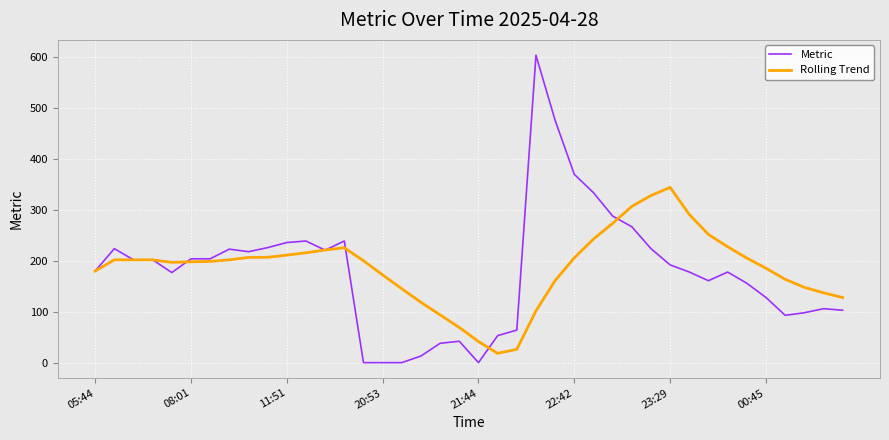

What is the greatest value displayed?

604.0